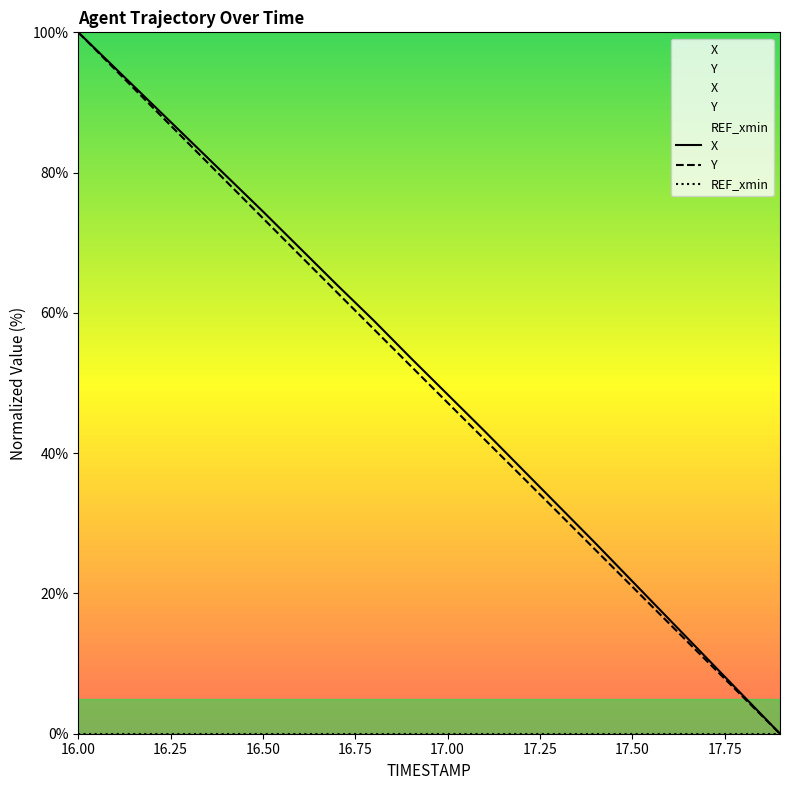

At which label does X first exceed 53?

16.00